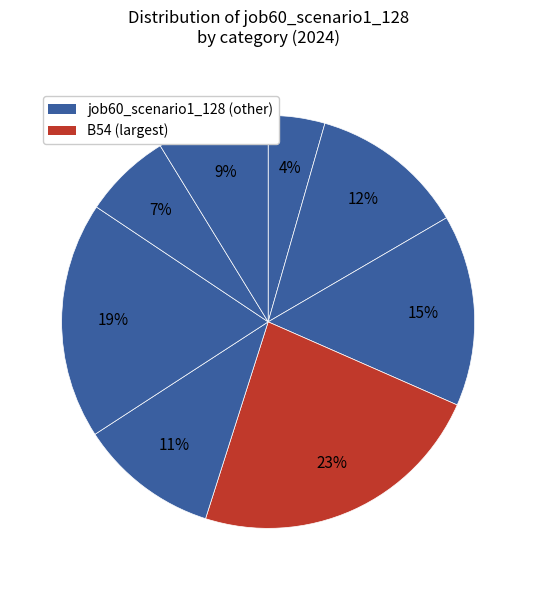

How many slices are in this pie chart?

8